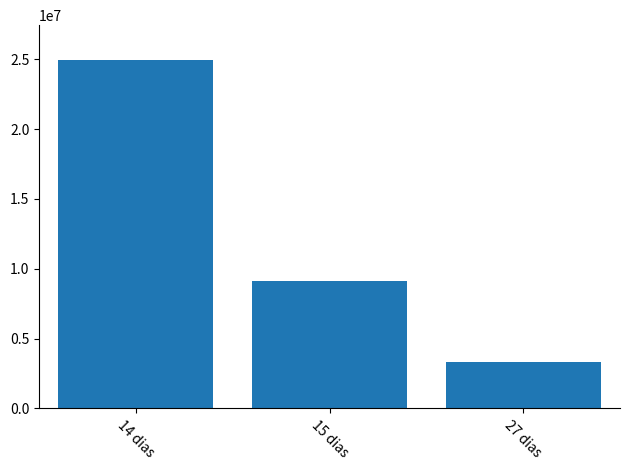

What is the sum of the values at 15 dias and 14 dias?

34049192.3